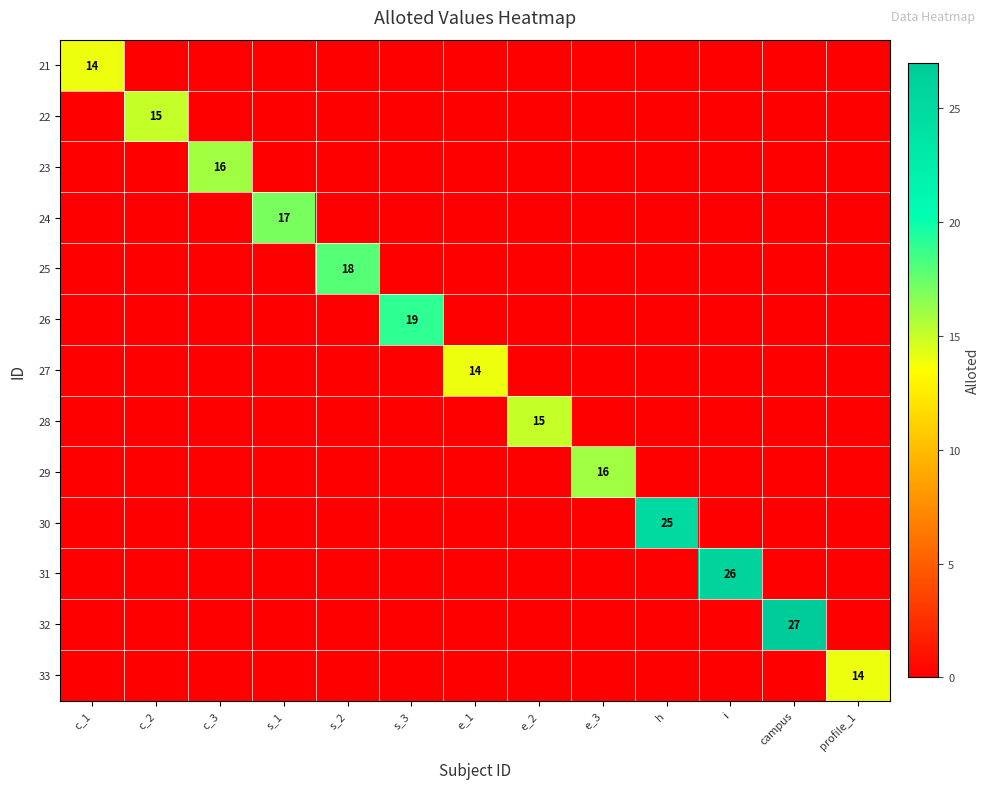

Which series has the largest range (max minus min)?

32